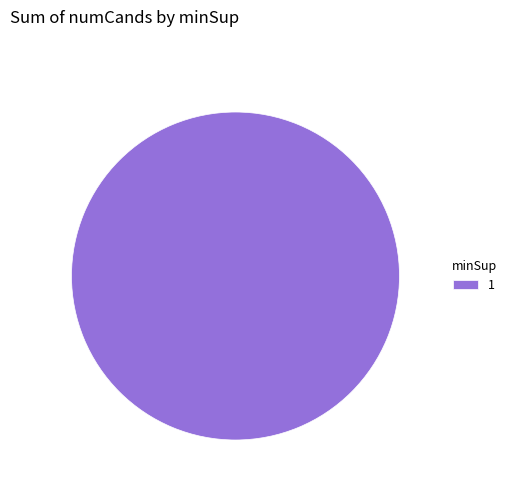

Is there any slice that represents more than half of the pie?

Yes